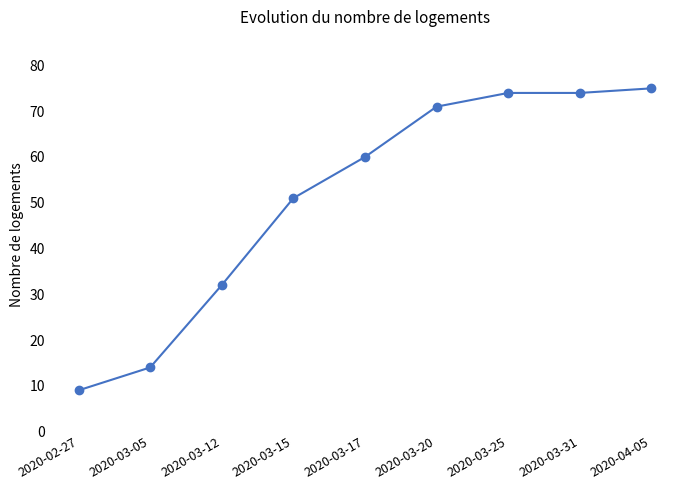

What is the sum of the values at 2020-02-27 and 2020-03-05?

23